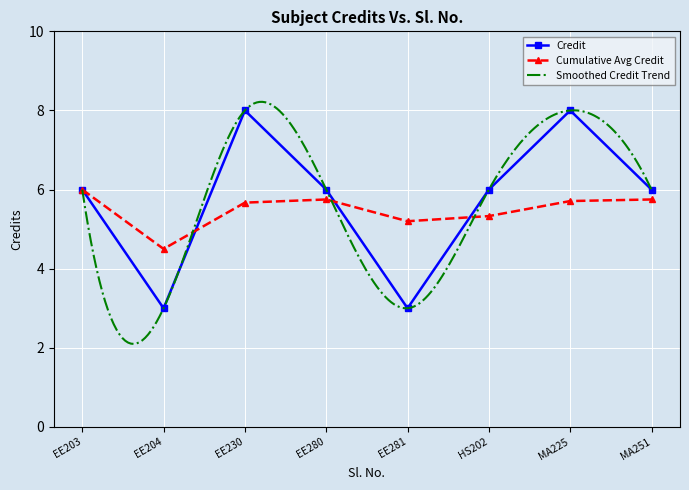

At how many categories does at least one series exceed 6?

2